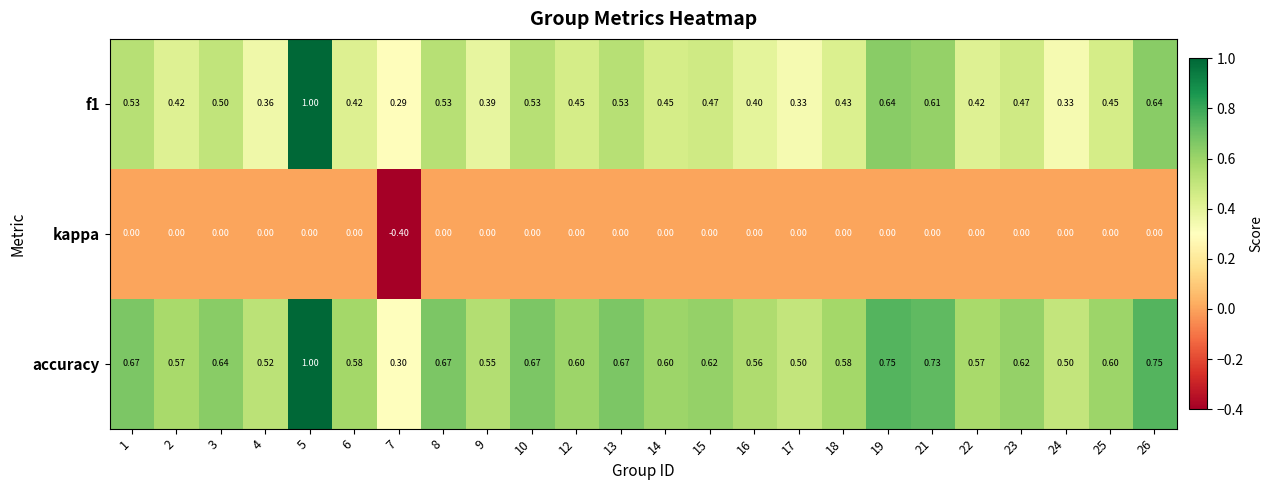

Is the value of accuracy at 4 greater than the value of kappa at 3?

Yes